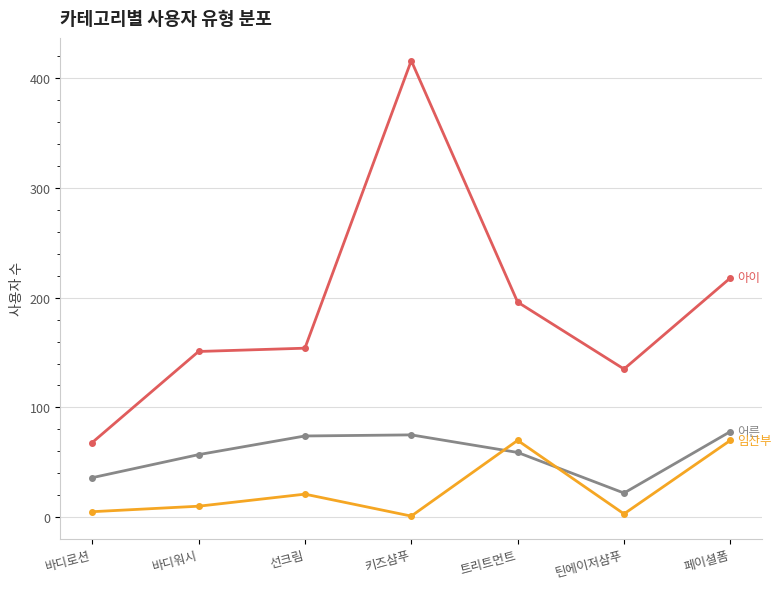

At which category is the sum across all series the highest?

키즈샴푸